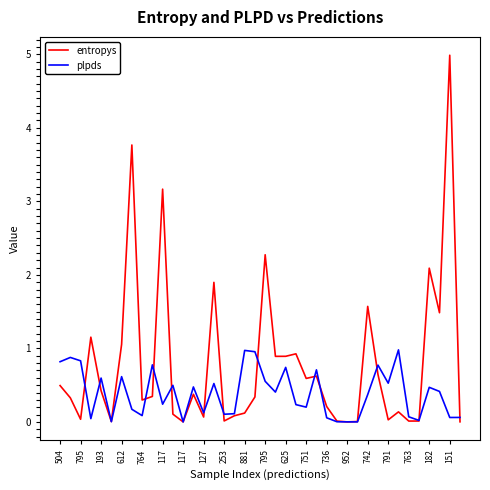

Count the number of categories in the chart.

40